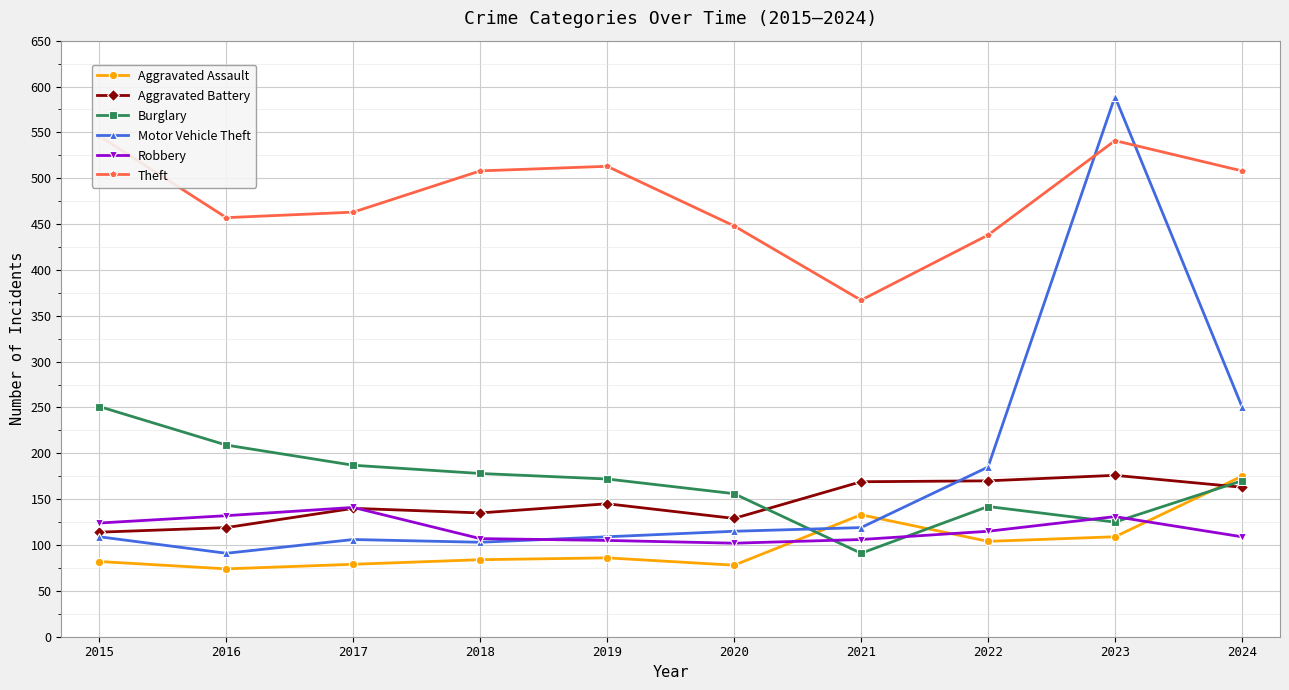

True or false: Burglary has more than 0 points higher than both neighbors.

True